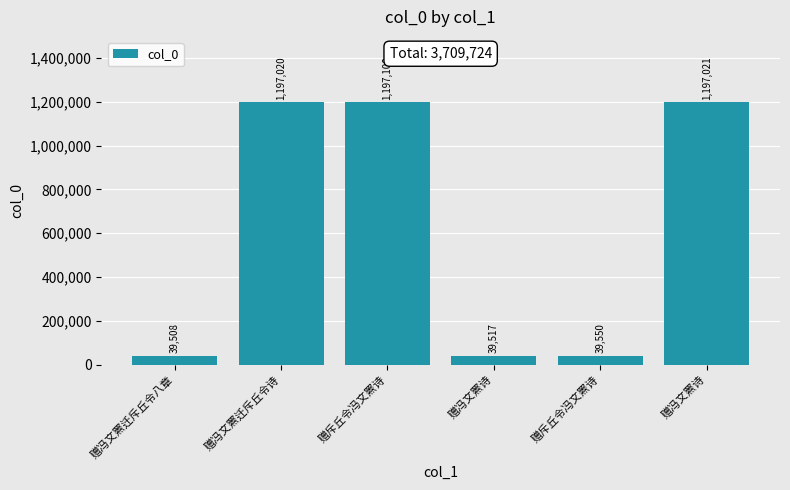

Where is the data nearest to the value 618308?

赠冯文罴迁斥丘令诗